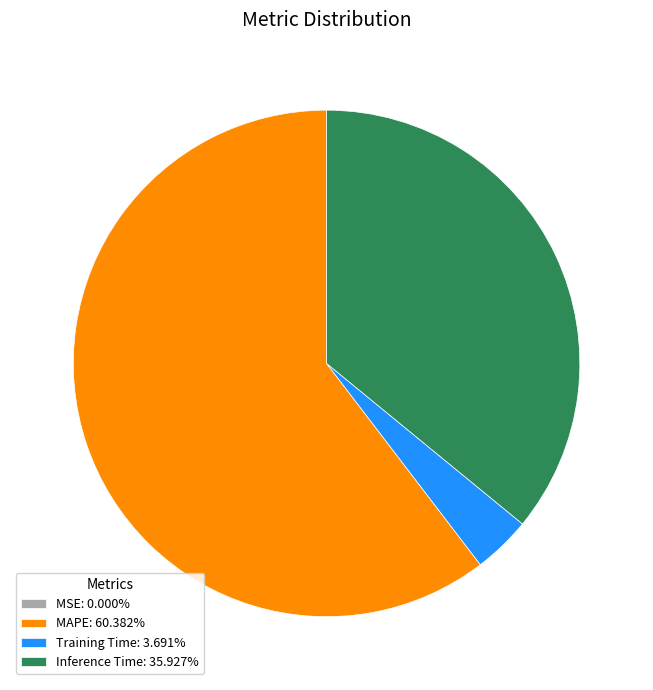

What is the ratio of the value at Inference Time: 35.927% to the value at MAPE: 60.382%?

0.6